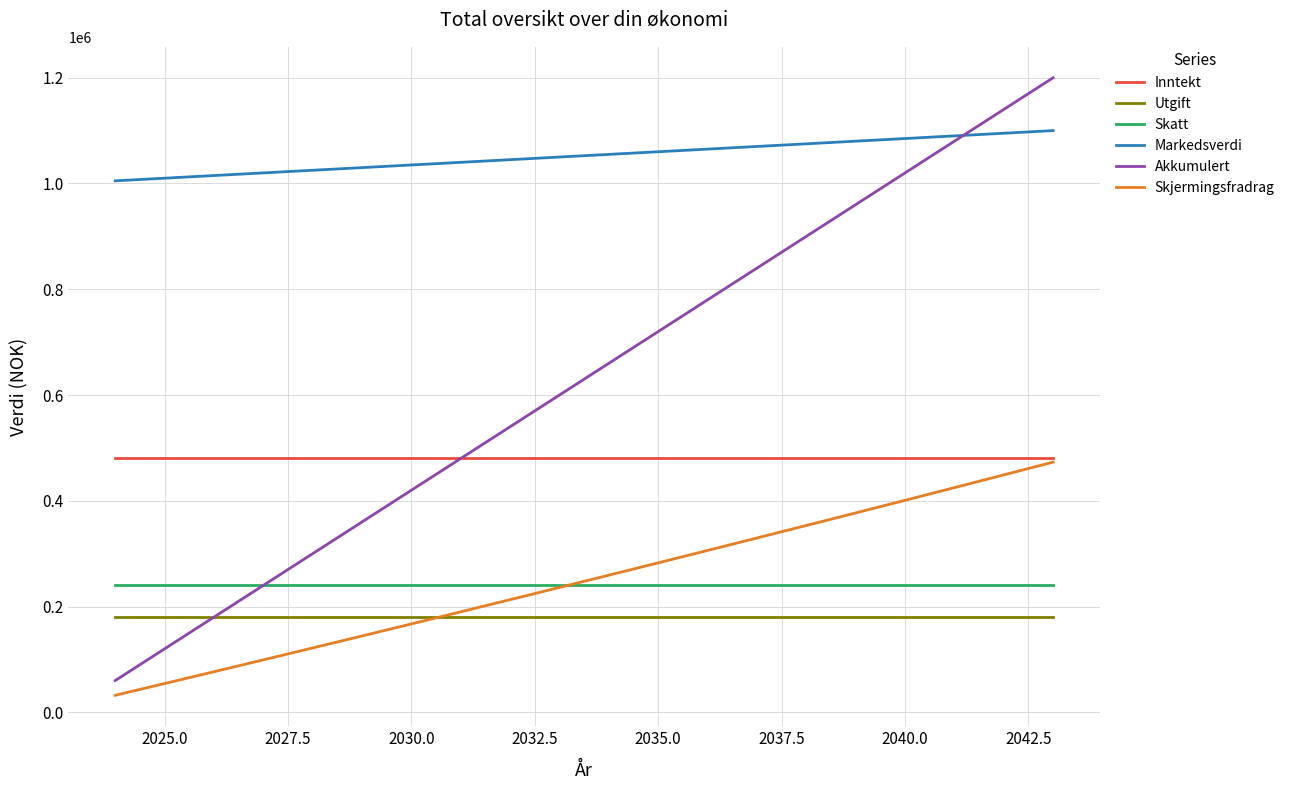

What is the smallest value displayed?

32160